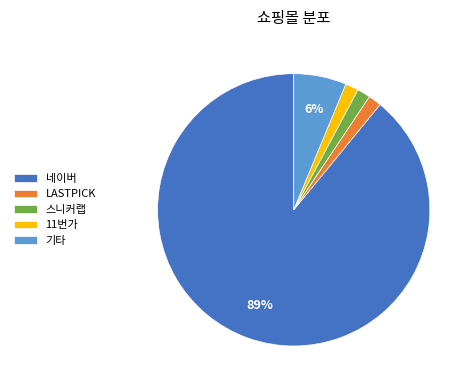

Do 네이버 and 기타 together represent more than half of the pie?

Yes